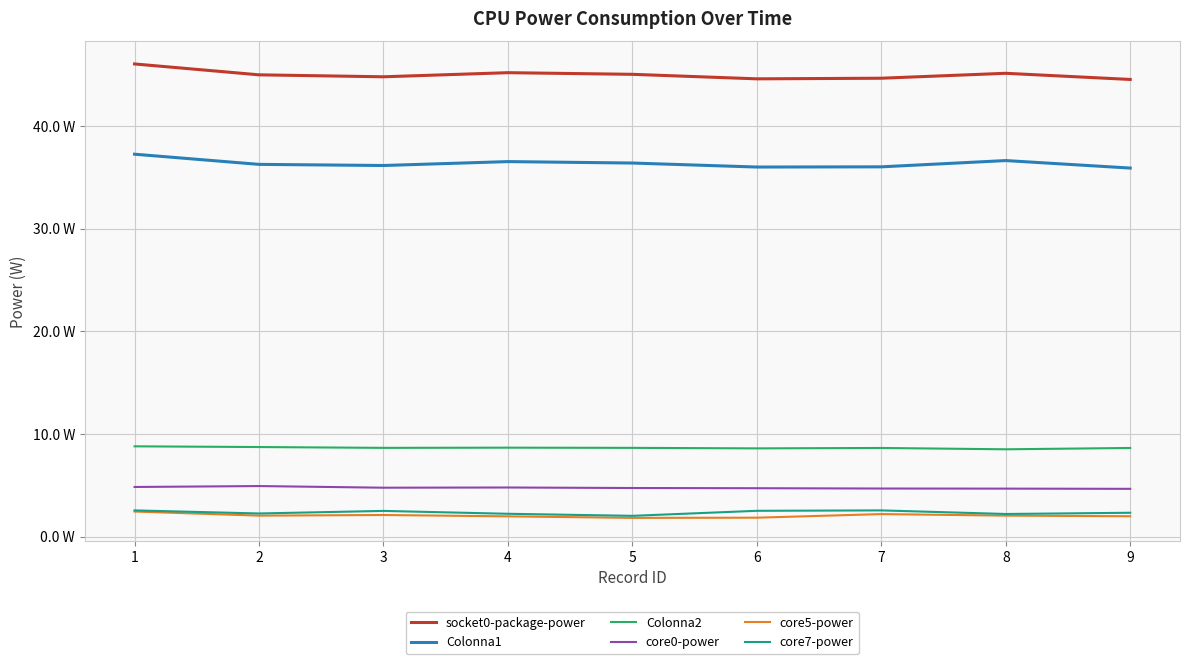

At which category does Colonna1 reach its first local valley?

3